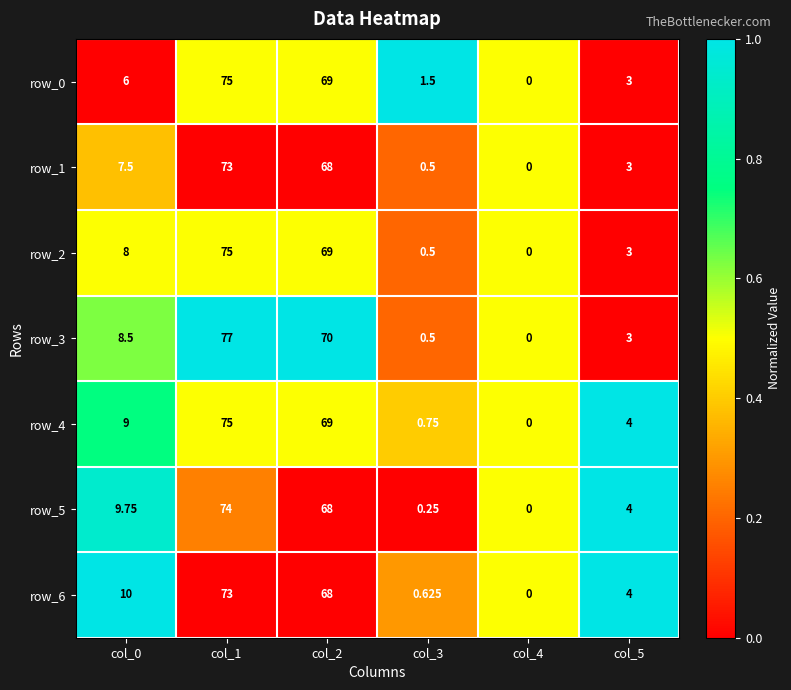

What is the difference between the maximum and minimum values in the row_0 series?

75.0